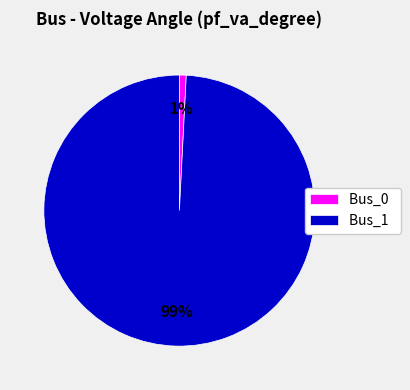

Which category has the biggest portion of the pie?

Bus_1